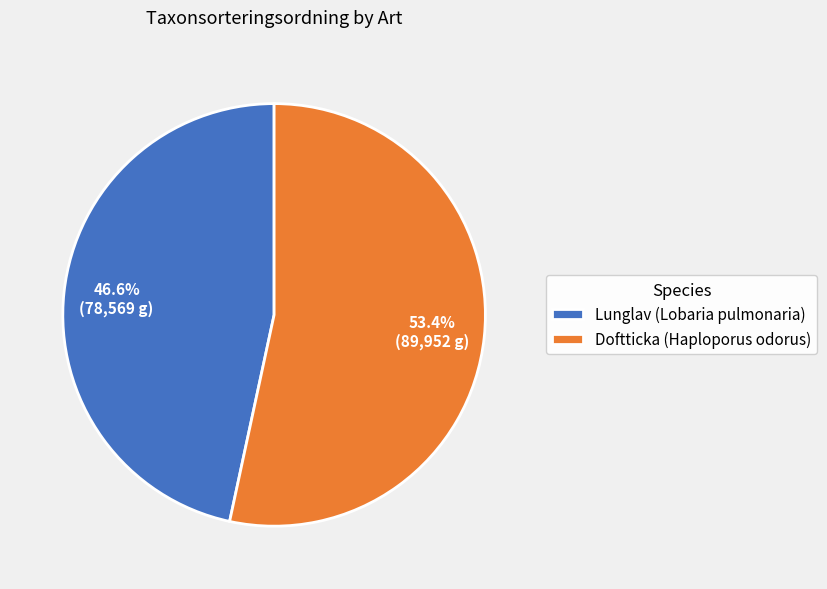

Which has a higher value, Doftticka (Haploporus odorus) or Lunglav (Lobaria pulmonaria)?

Doftticka (Haploporus odorus)